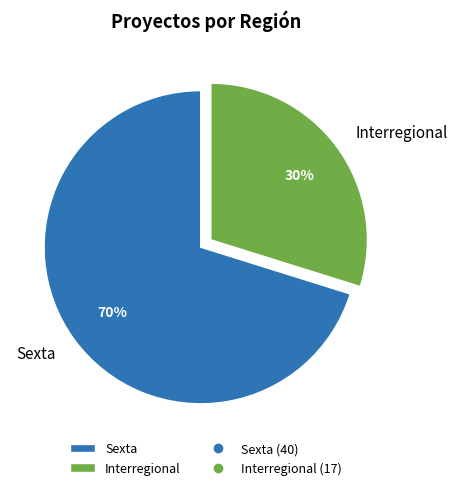

How many segments does this pie chart have?

2